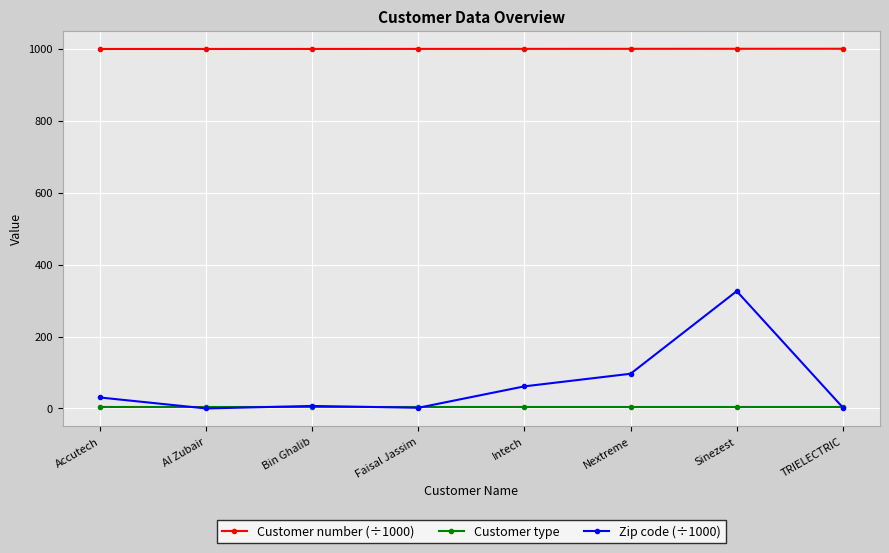

The value of Customer number (÷1000) at Sinezest is 1000.1. True or false?

True